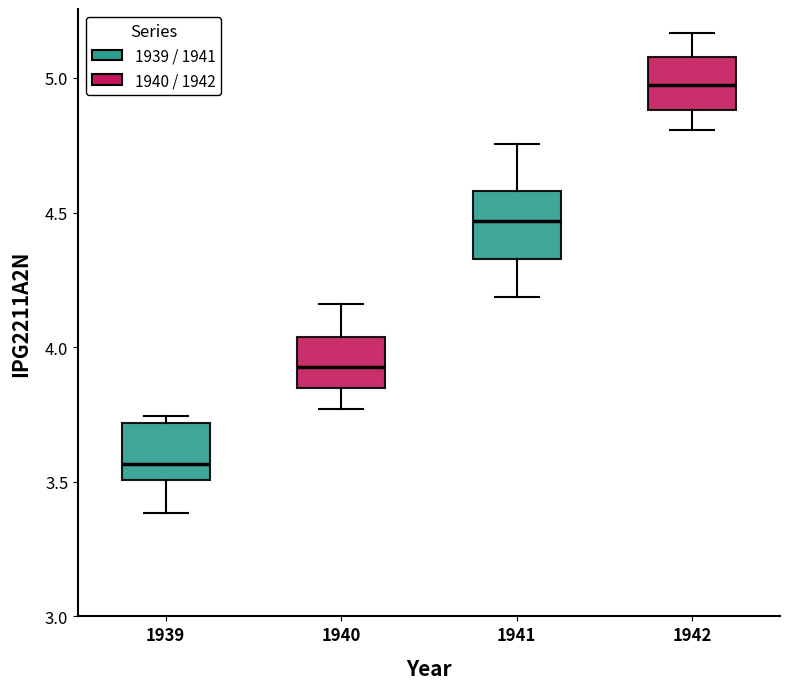

Reading left to right, transcribe this box plot: for each box, give where its median line is, the range the box spans, and where its two whiskers end, as read against the y-axis. The values are not printed on the chart, so give them approximately, as read against the axis.

1939: median 3.55, box 3.50 to 3.70, whiskers 3.40 to 3.75
1940: median 3.95, box 3.85 to 4.05, whiskers 3.75 to 4.15
1941: median 4.45, box 4.35 to 4.60, whiskers 4.20 to 4.75
1942: median 4.95, box 4.90 to 5.10, whiskers 4.80 to 5.15